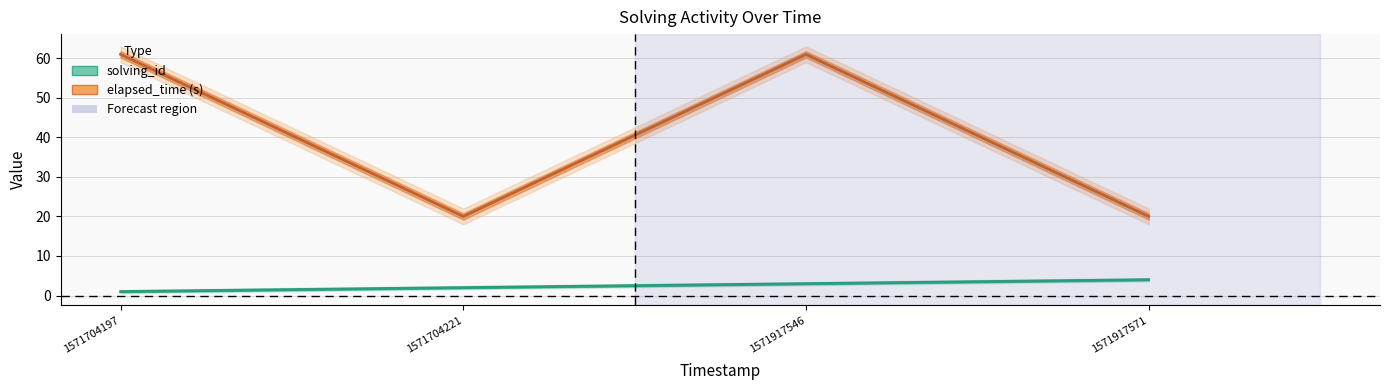

True or false: elapsed_time and solving_id cross at least once.

False